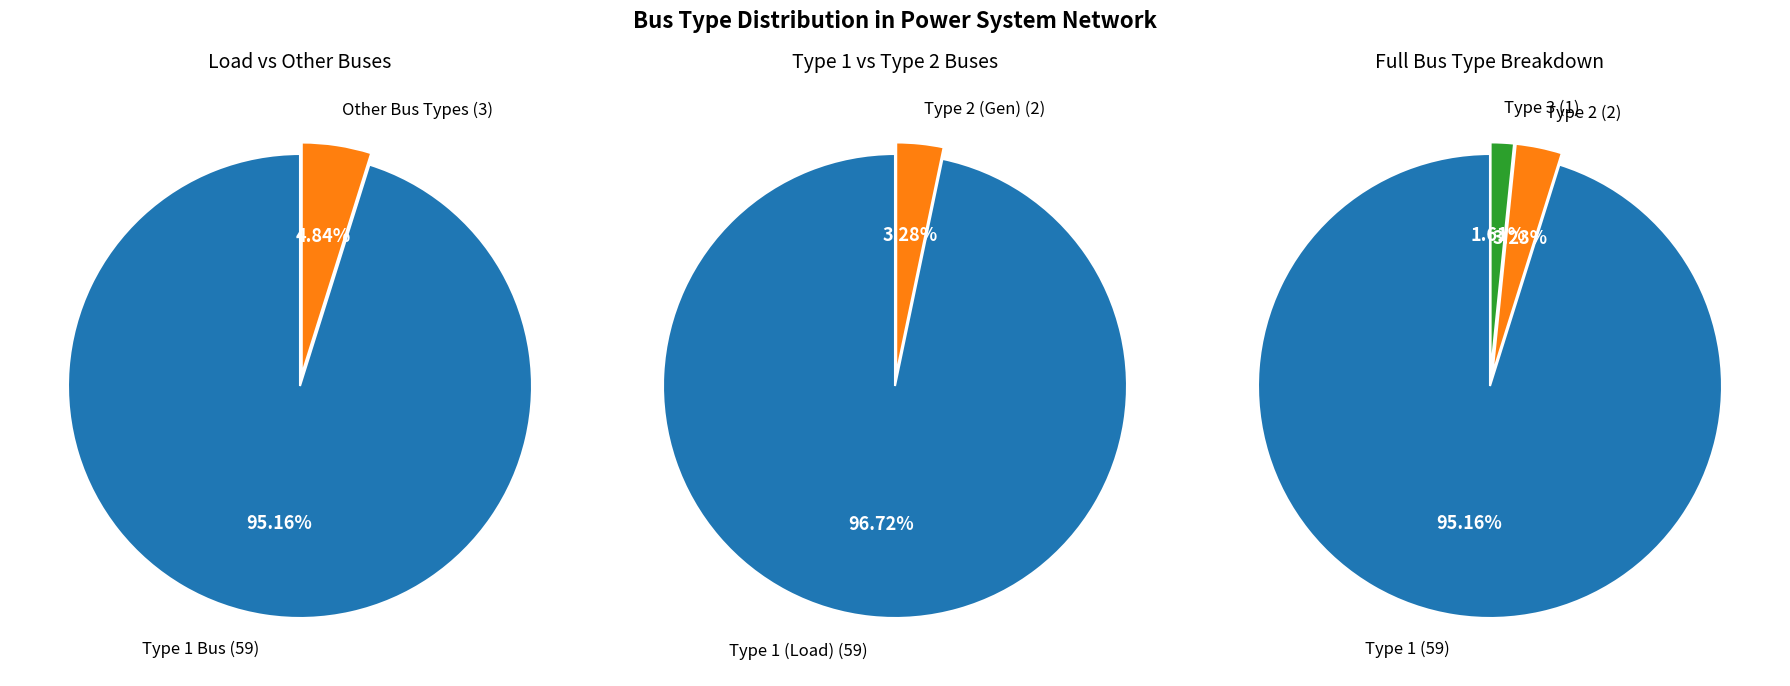

How many segments does this pie chart have?

3